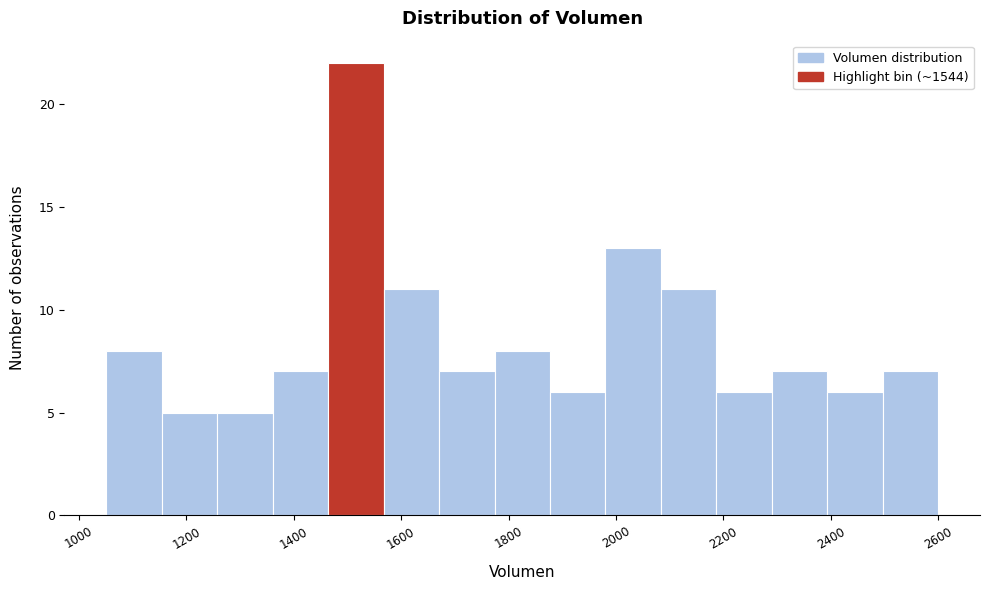

Reading left to right, list every bar in this chart as the range it spans on the x-axis followed by its height. Neither the bar edges nor the heights are printed on the chart, so give them approximately, as read against the axes.

1060 to 1160: 8
1160 to 1260: 5
1260 to 1360: 5
1360 to 1460: 7
1460 to 1560: 22
1560 to 1680: 11
1680 to 1780: 7
1780 to 1880: 8
1880 to 1980: 6
1980 to 2080: 13
2080 to 2180: 11
2180 to 2300: 6
2300 to 2400: 7
2400 to 2500: 6
2500 to 2600: 7